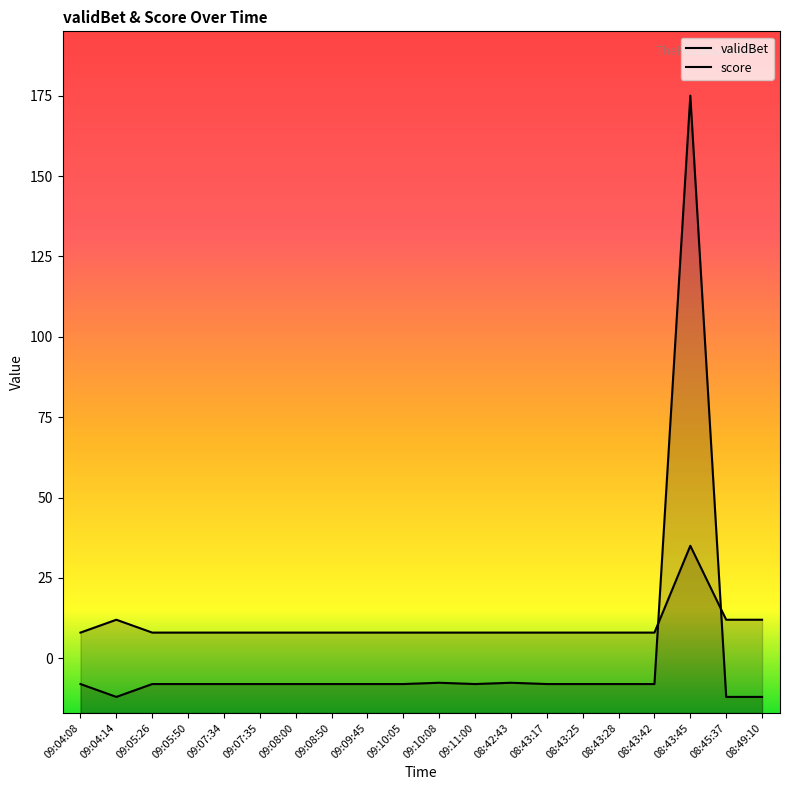

What is the value of the score point at the 11th from the left?

-7.6